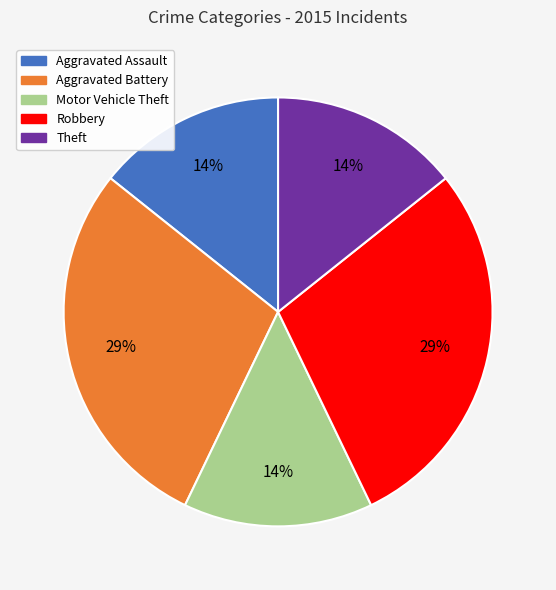

What percentage is the Aggravated Battery slice, to the nearest percent?

29%